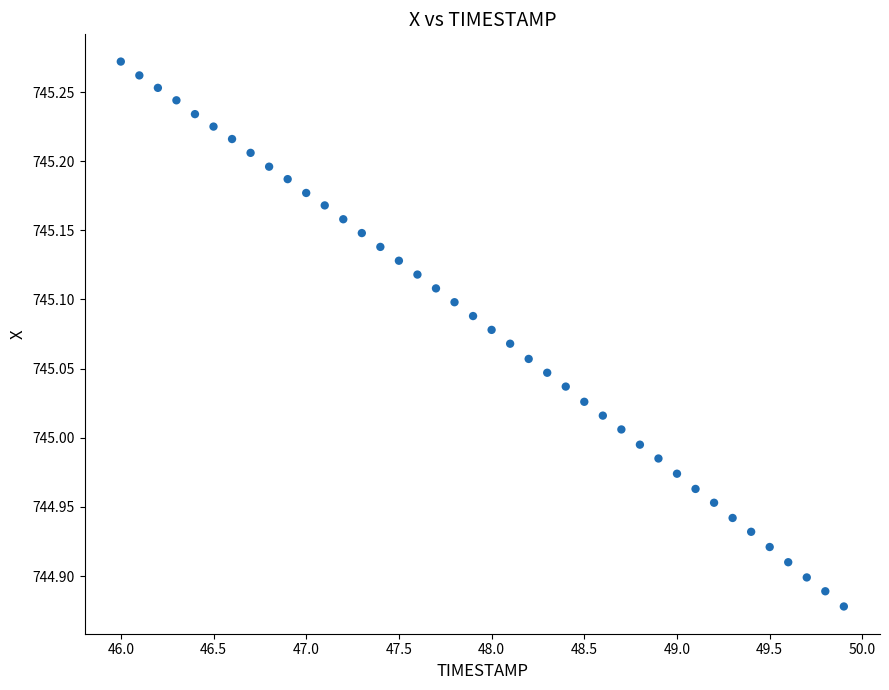

What is the range of Y values (max minus min)?

0.4